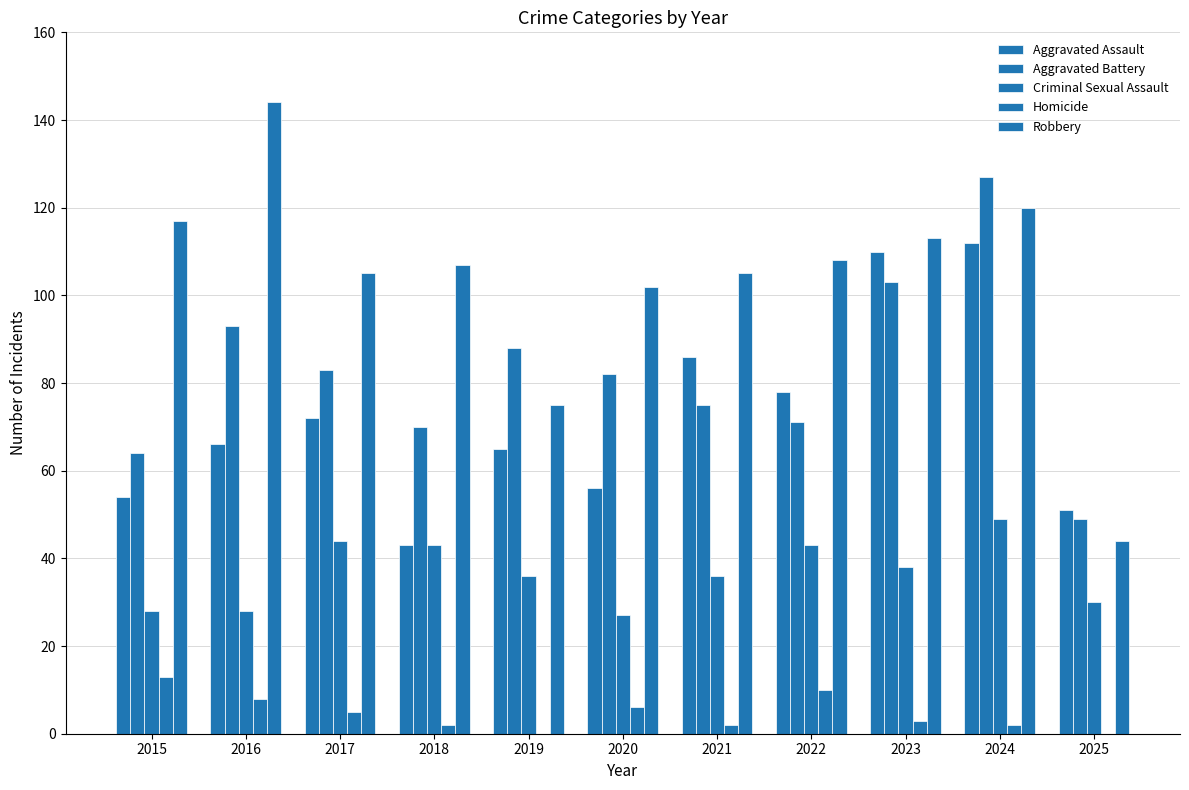

List the labels in order of Homicide value, smallest first.

2019, 2025, 2018, 2021, 2024, 2023, 2017, 2020, 2016, 2022, 2015